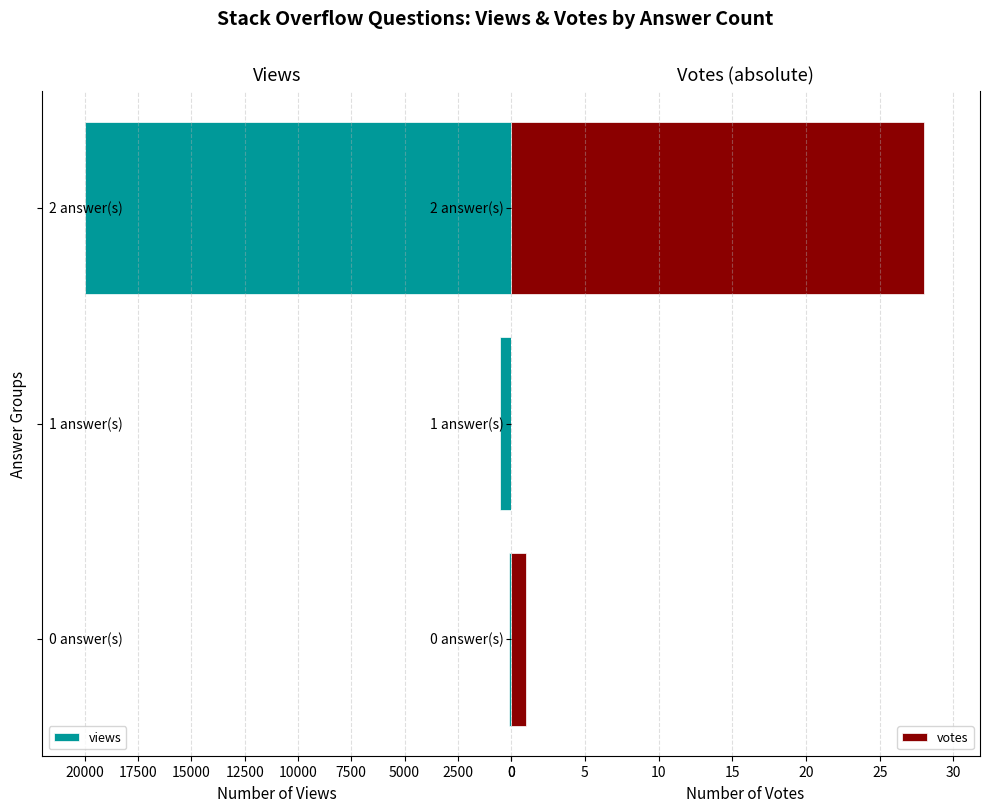

How many values in votes are above zero?

2